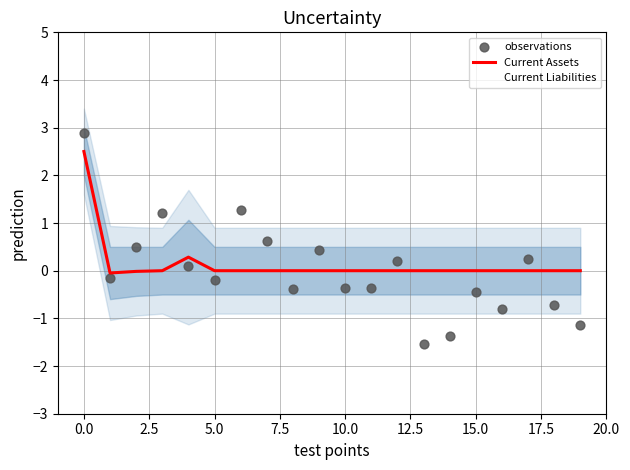

Is the value of observations at 5.0 greater than the value of Current Assets at 15.0?

No